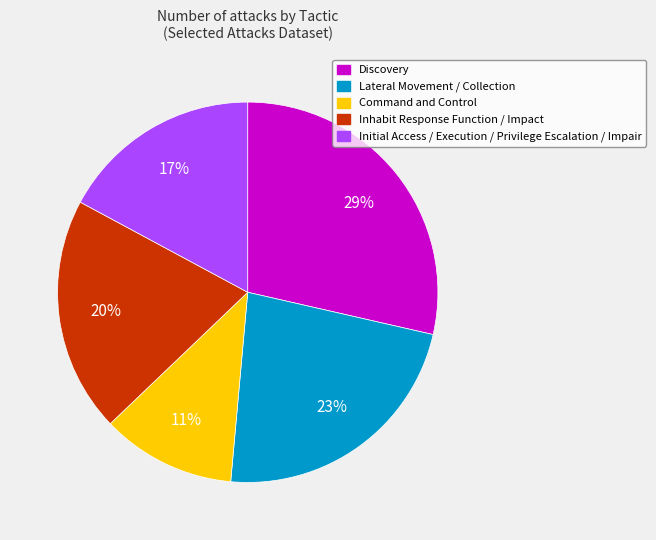

Do Discovery and Lateral Movement / Collection together represent more than half of the pie?

Yes